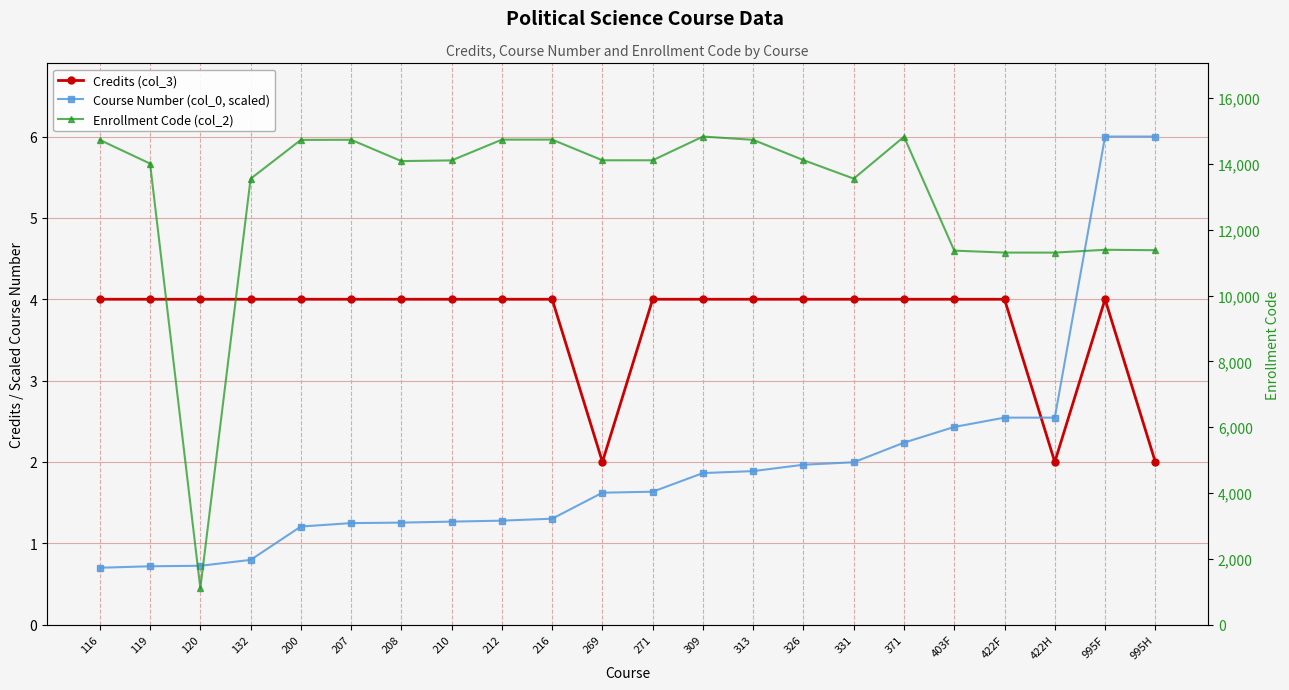

True or false: Enrollment Code (col_2) has a value of 14087.0 at 208.

True